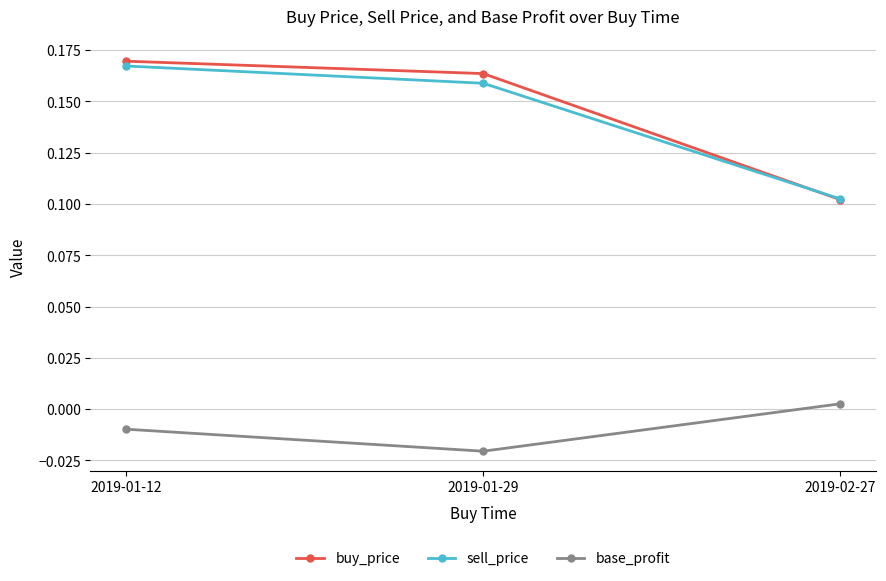

What position from the left is 2019-01-29?

2